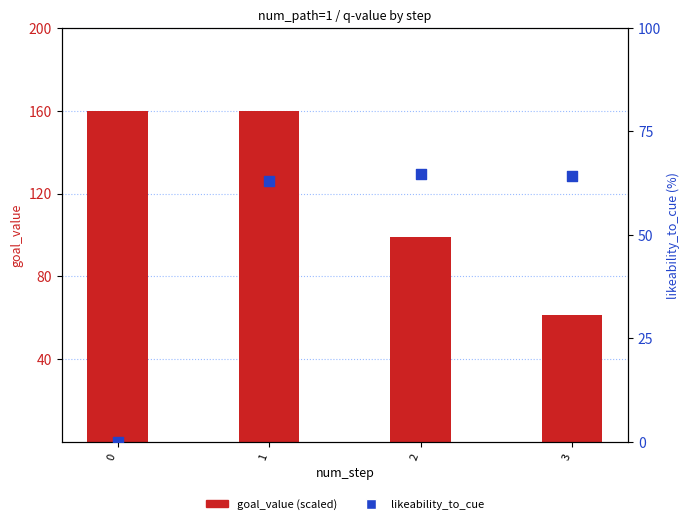

Is the value of goal_value (scaled) at 0 greater than the value of likeability_to_cue at 1?

Yes